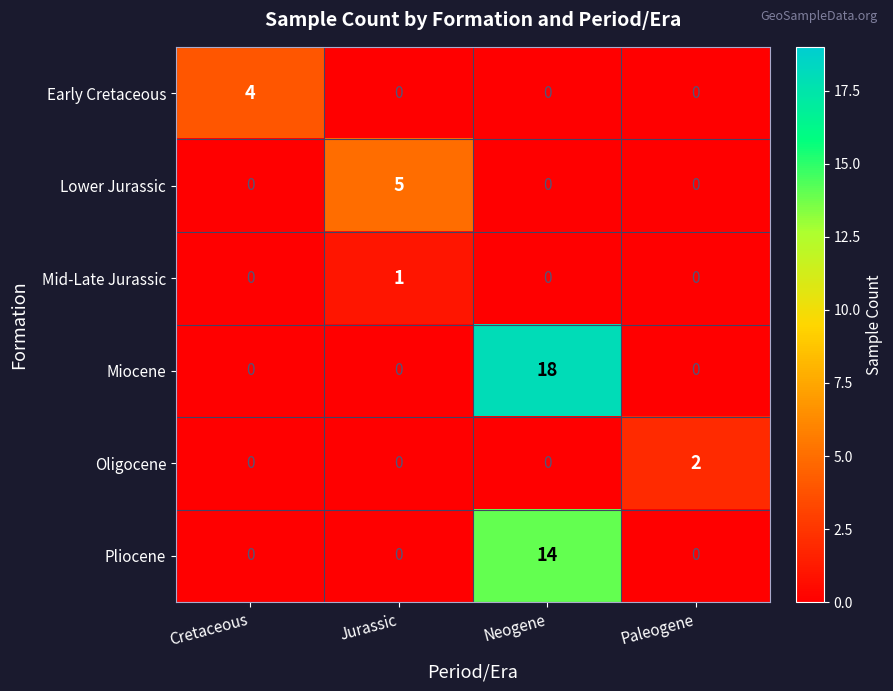

True or false: Mid-Late Jurassic has a value of 0 at Neogene.

True